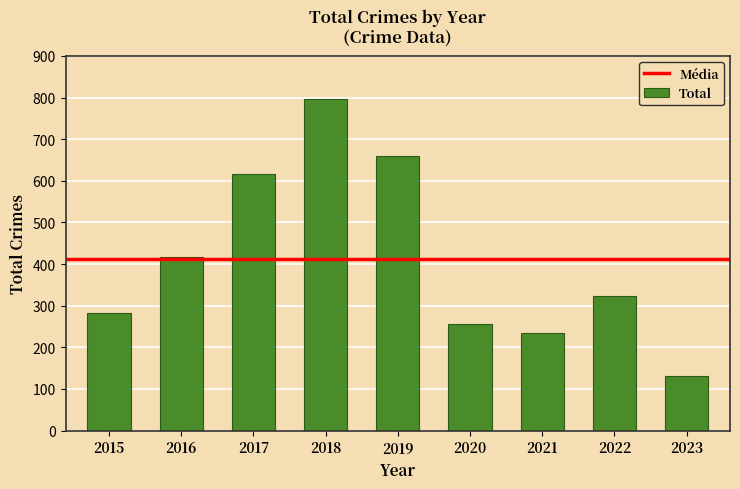

Does the chart contain any negative values?

No